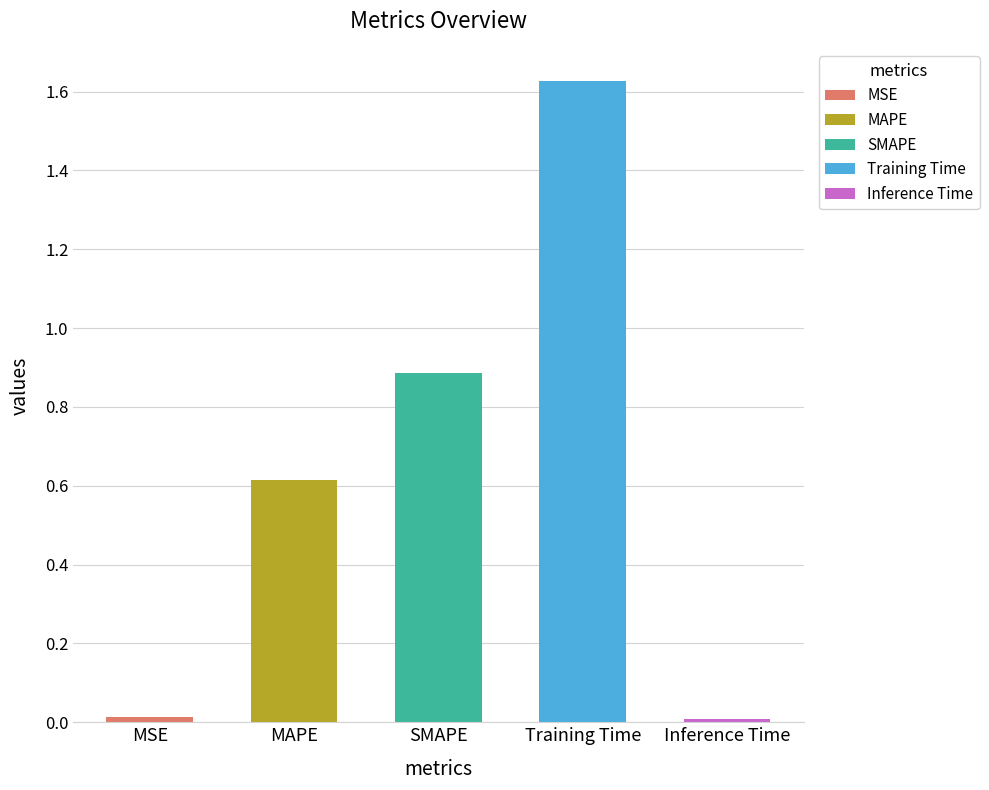

What is the difference between the maximum and minimum values?

1.6